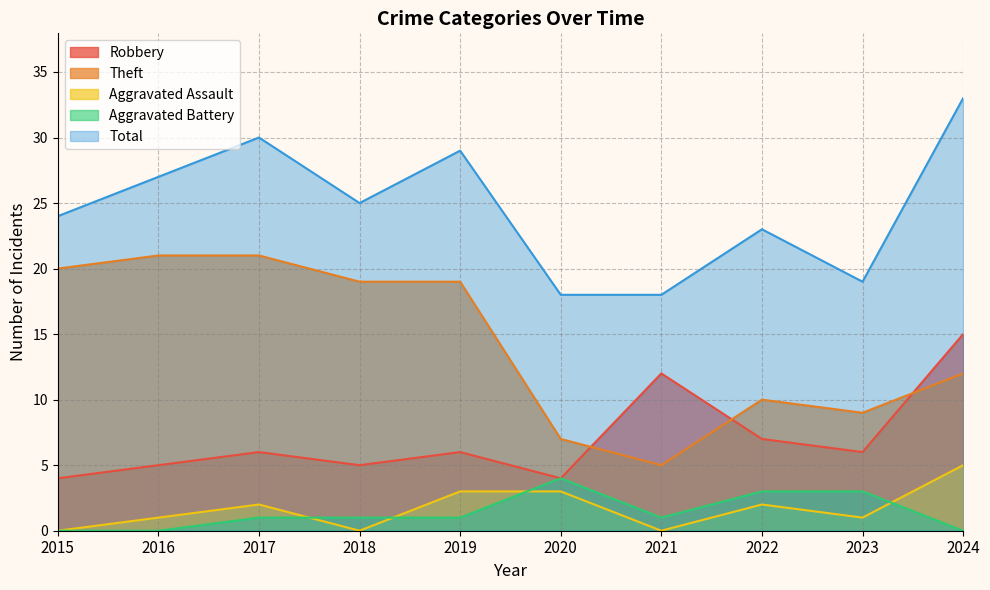

The value of Total at 2023 is 7. True or false?

False